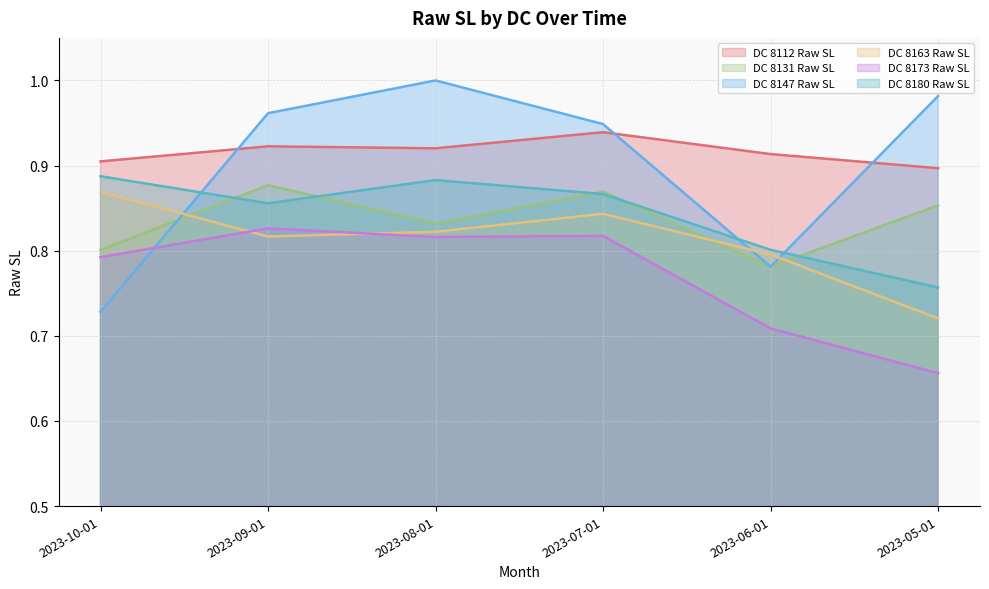

Where is the first local maximum for DC 8163 Raw SL?

2023-07-01